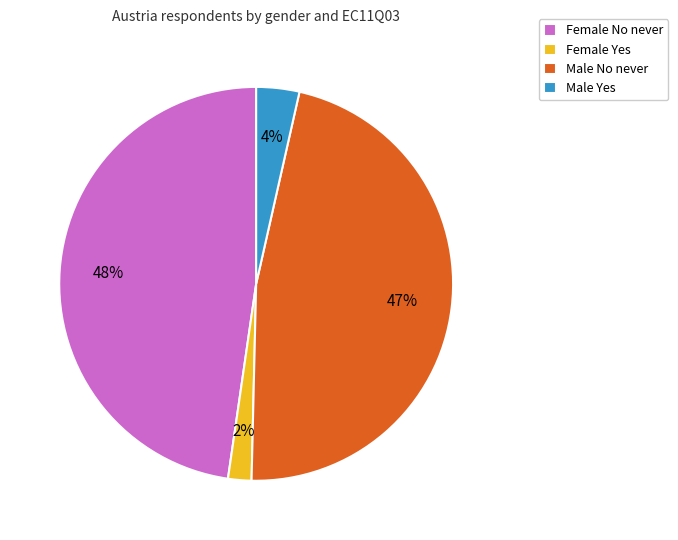

Is there any slice that represents more than half of the pie?

No